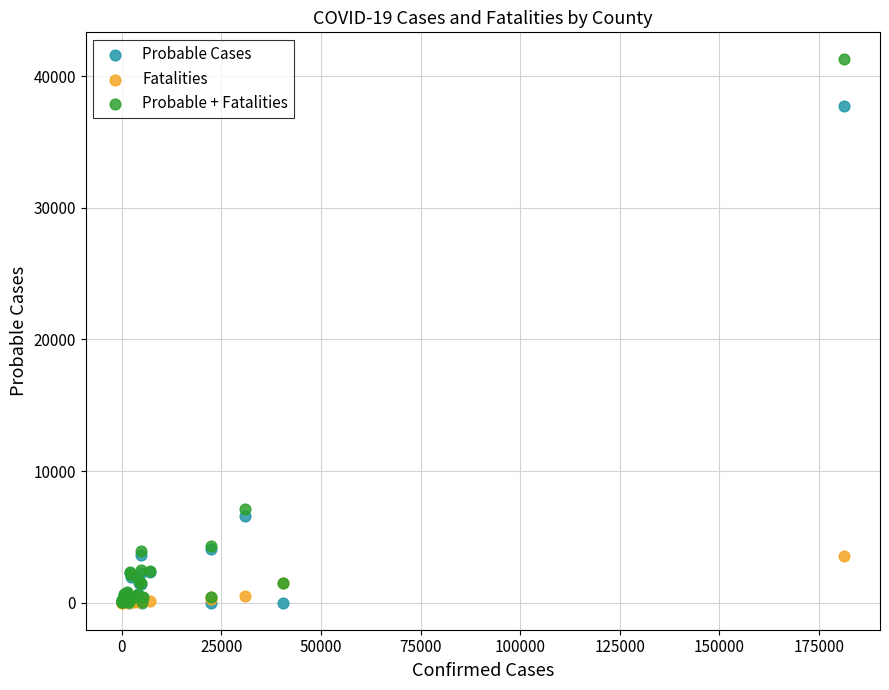

In the Probable + Fatalities series, what Y value is closest to 20649?

7112